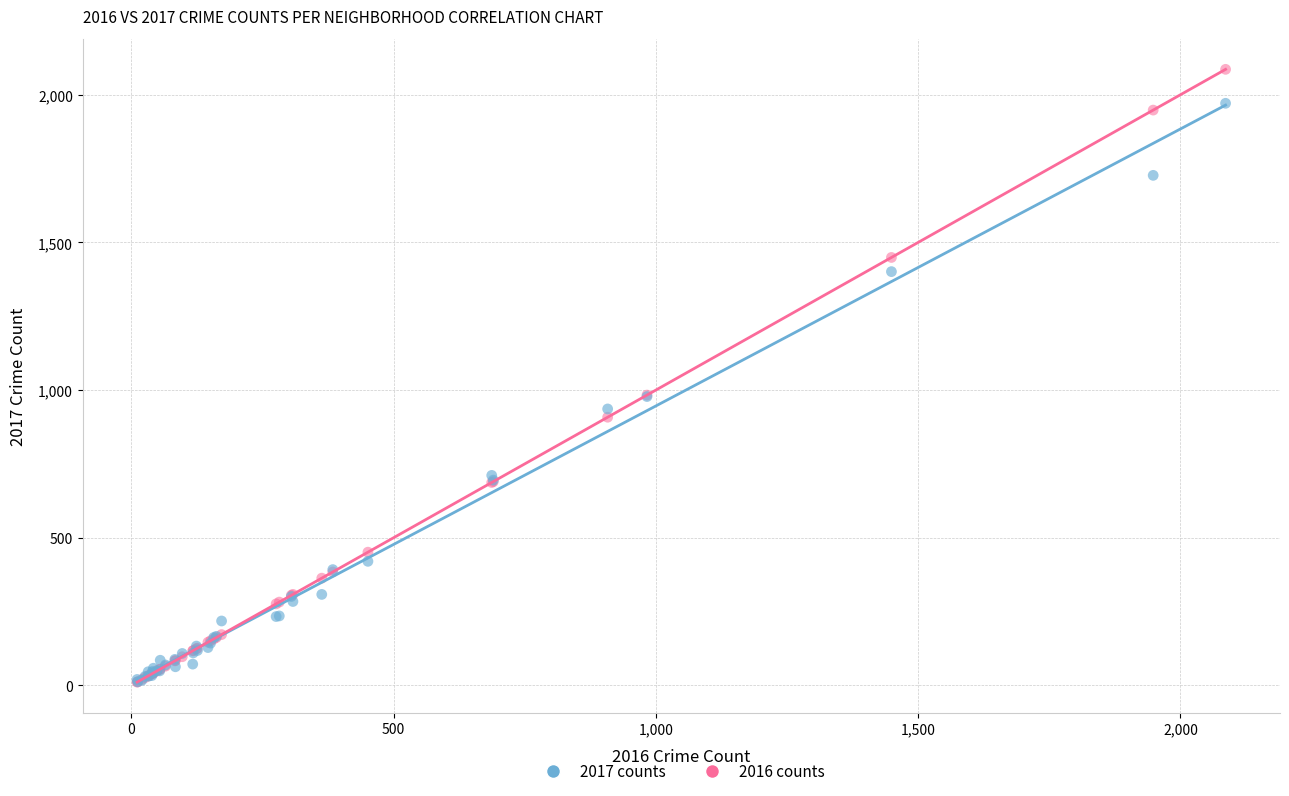

What are all the series names shown in the legend?

2017 counts, 2016 counts